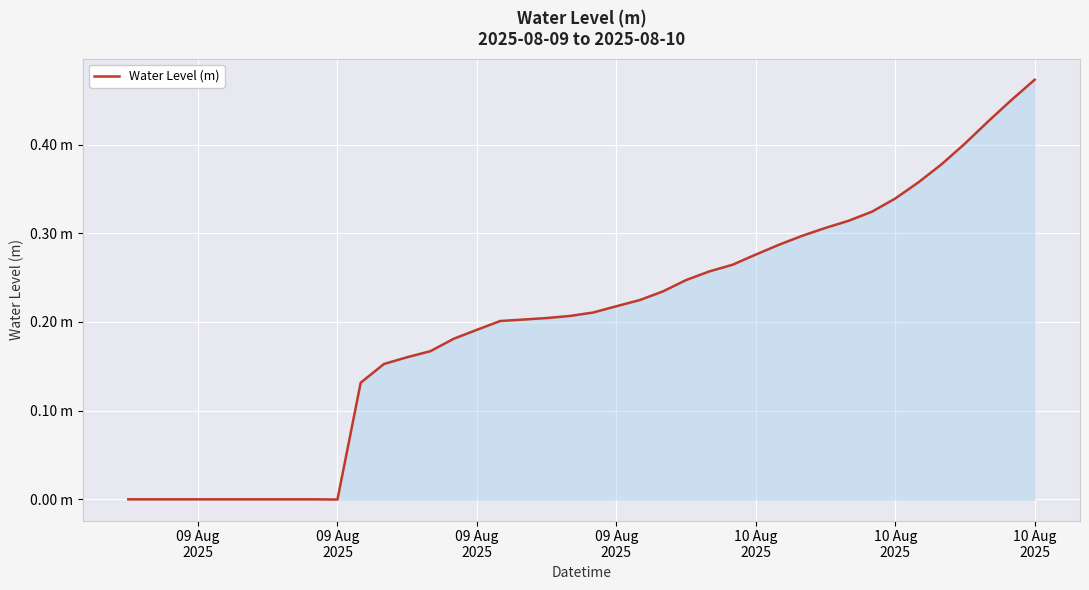

Does the chart display data point markers on the line(s)?

No